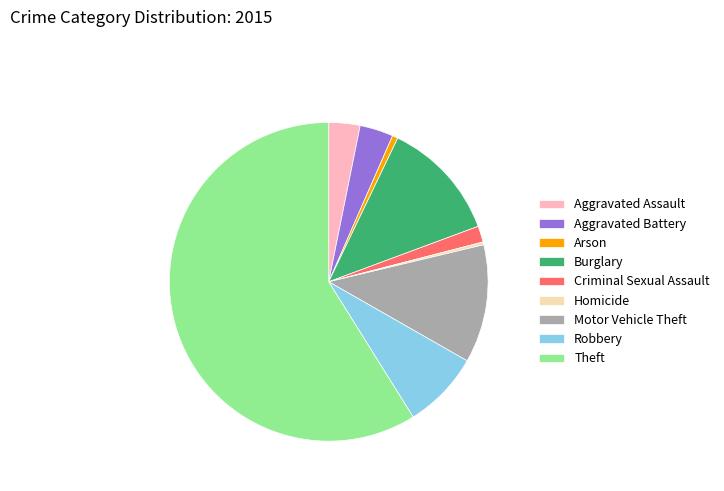

Which slice is the largest?

Theft